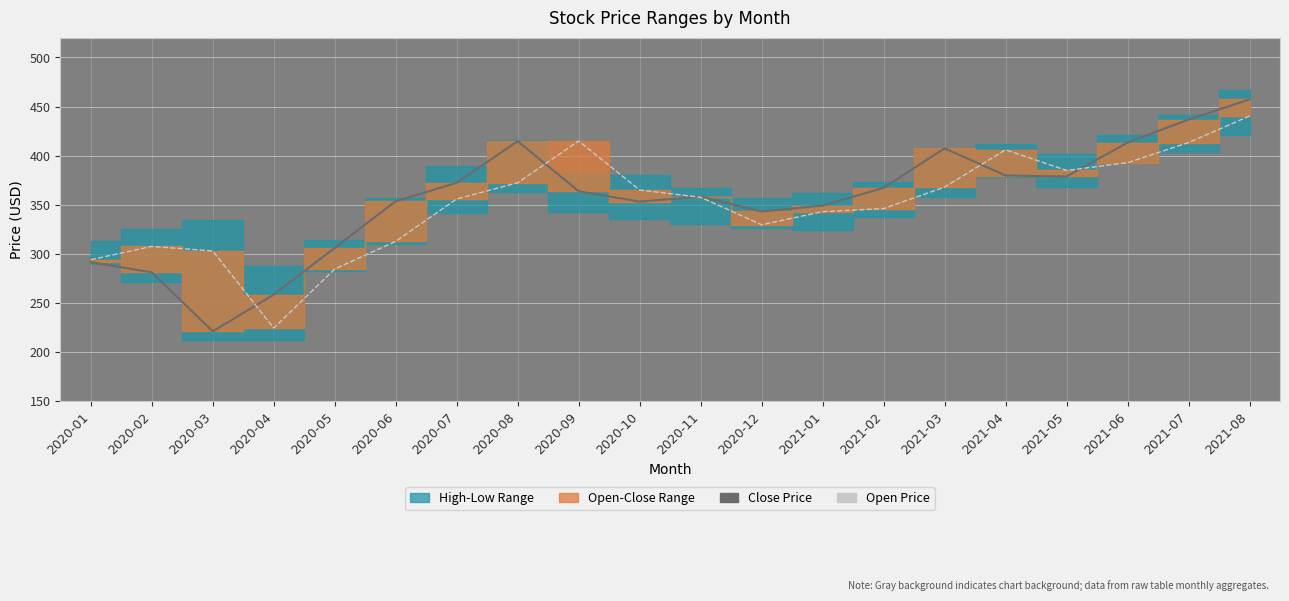

What position from the right is 2020-02?

19